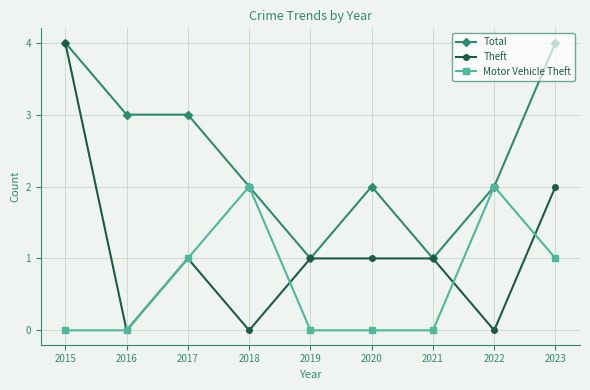

Reading right to left, what are all the values shown in this chart?

Total: 2023=4	2022=2	2021=1	2020=2	2019=1	2018=2	2017=3	2016=3	2015=4
Theft: 2023=2	2022=0	2021=1	2020=1	2019=1	2018=0	2017=1	2016=0	2015=4
Motor Vehicle Theft: 2023=1	2022=2	2021=0	2020=0	2019=0	2018=2	2017=1	2016=0	2015=0